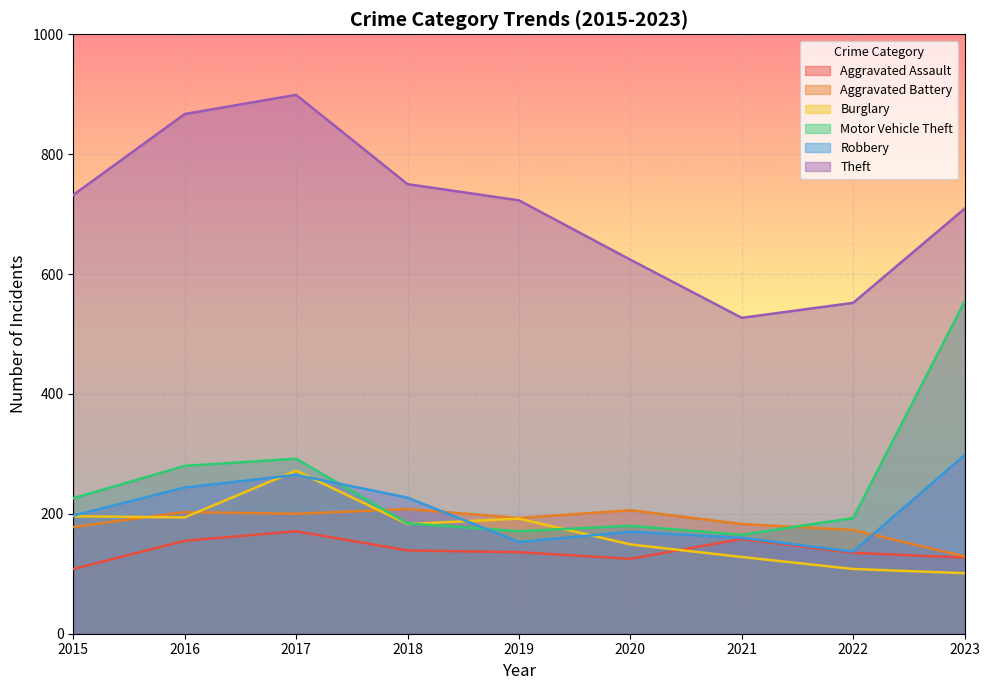

True or false: Motor Vehicle Theft has a value of 724 at 2023.

False